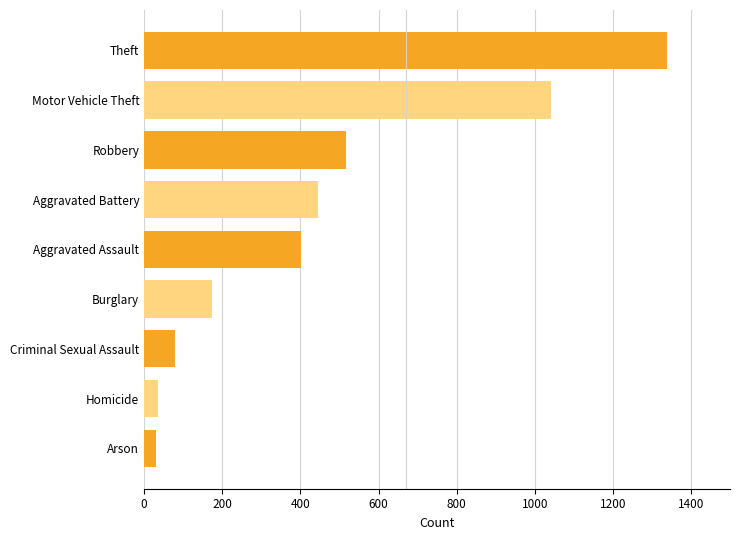

What is the difference between the values at Criminal Sexual Assault and Aggravated Battery?

368